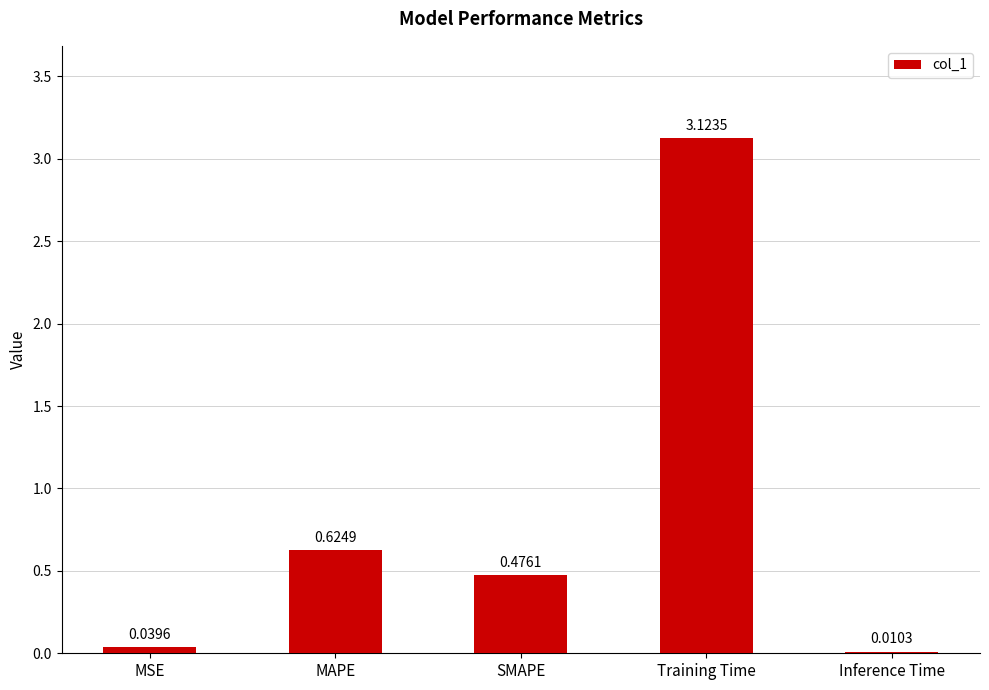

What is the sum of all values?

4.3